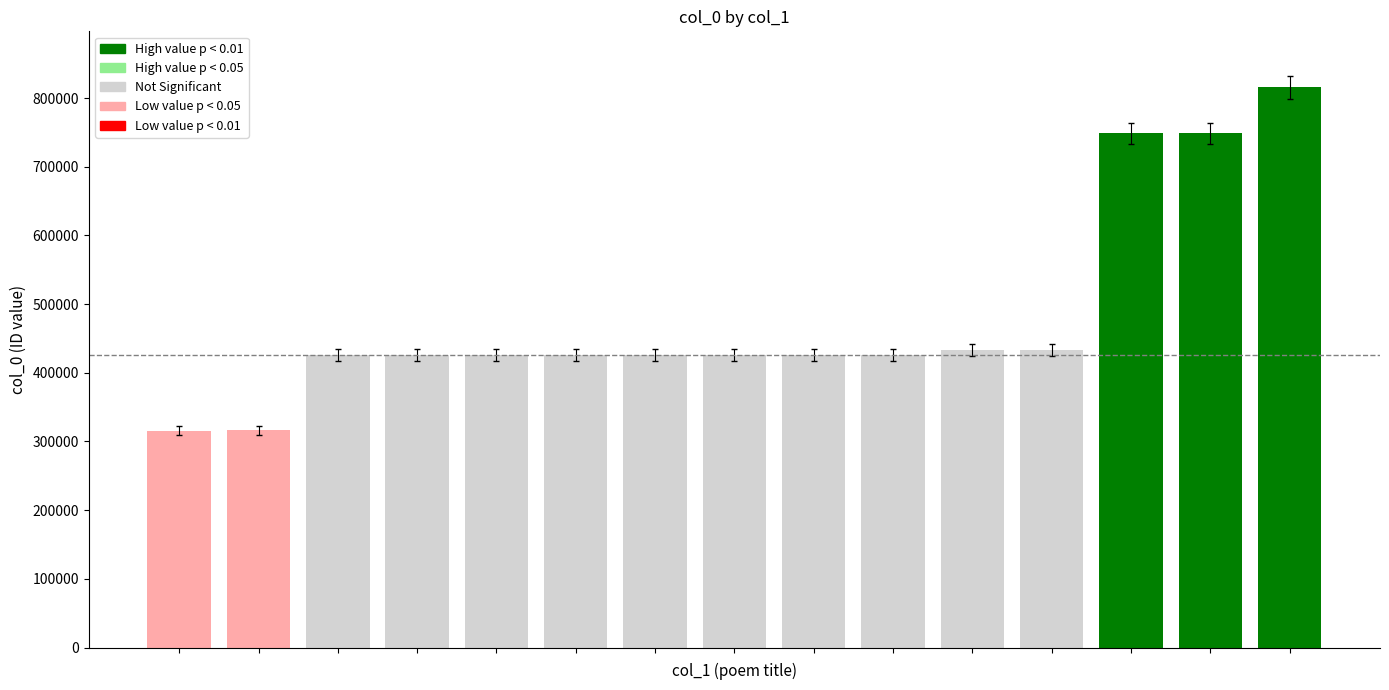

What is the minimum value shown in the chart?

316002